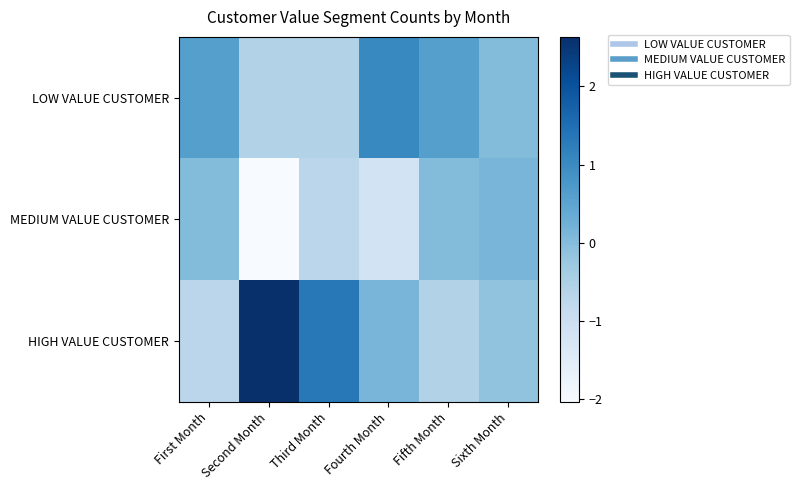

What is the greatest value displayed?

2.6